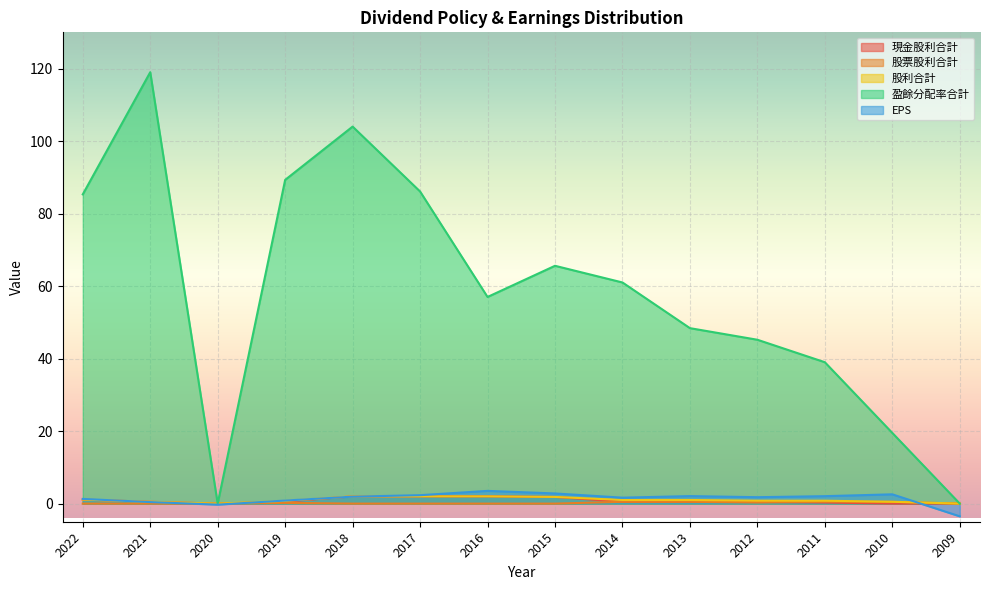

Rank the series by their maximum value, from lowest to highest.

股票股利合計, 現金股利合計, 股利合計, EPS, 盈餘分配率合計